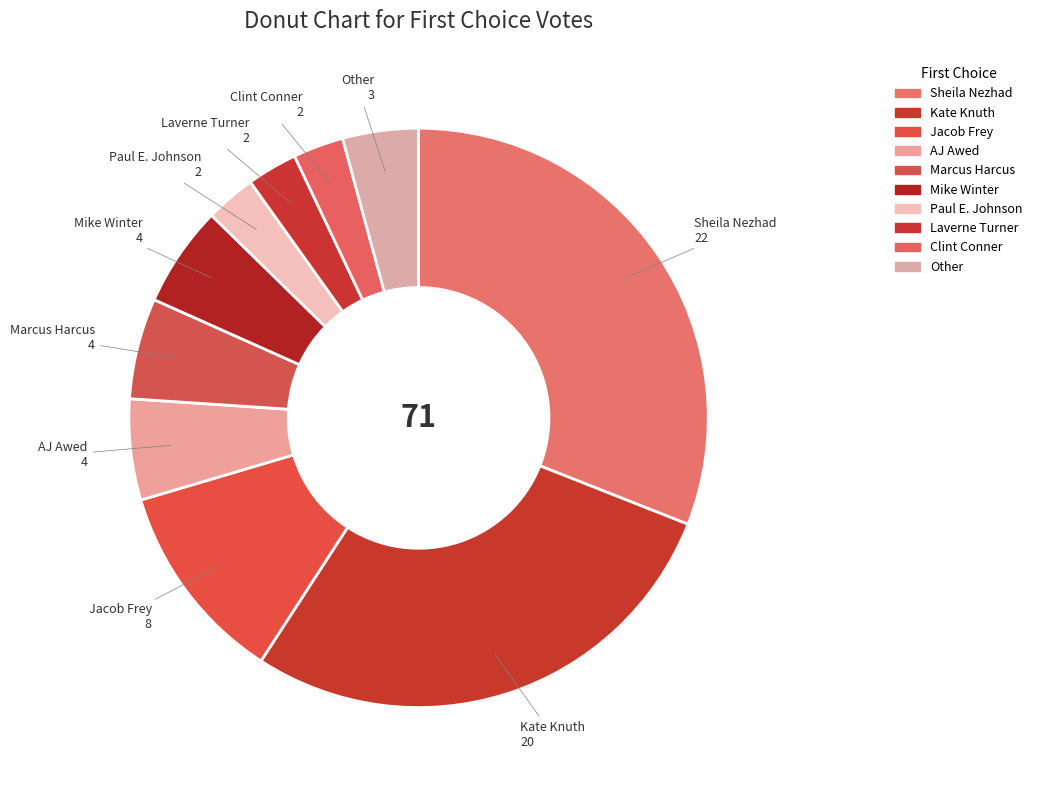

Is there a majority slice in this chart?

No